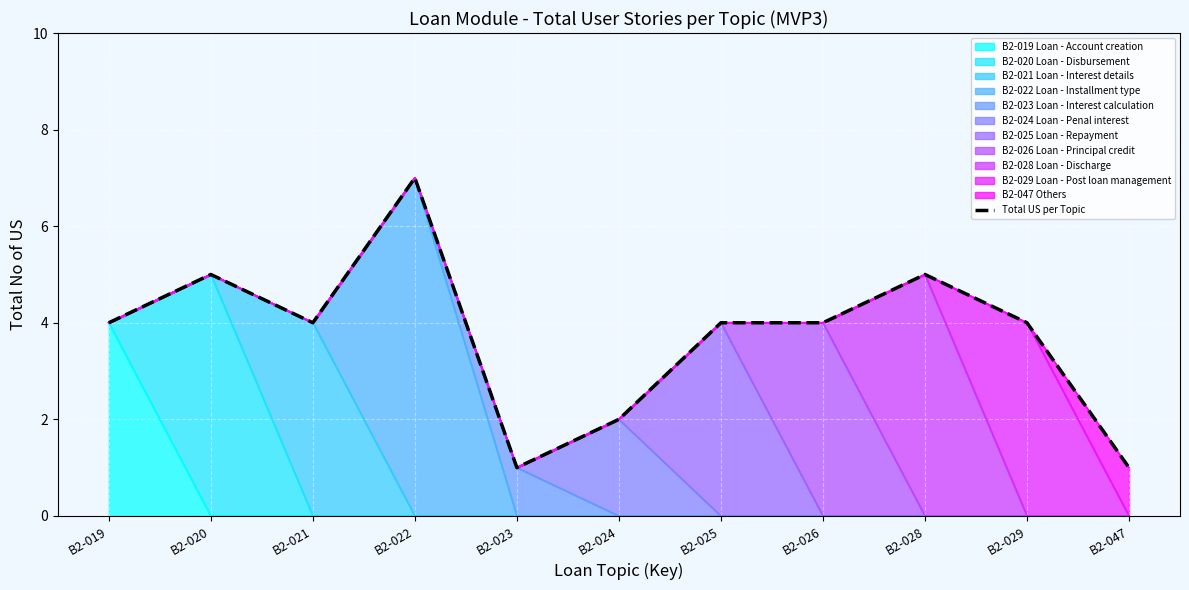

What is the difference between the values at B2-021 and B2-028?

1